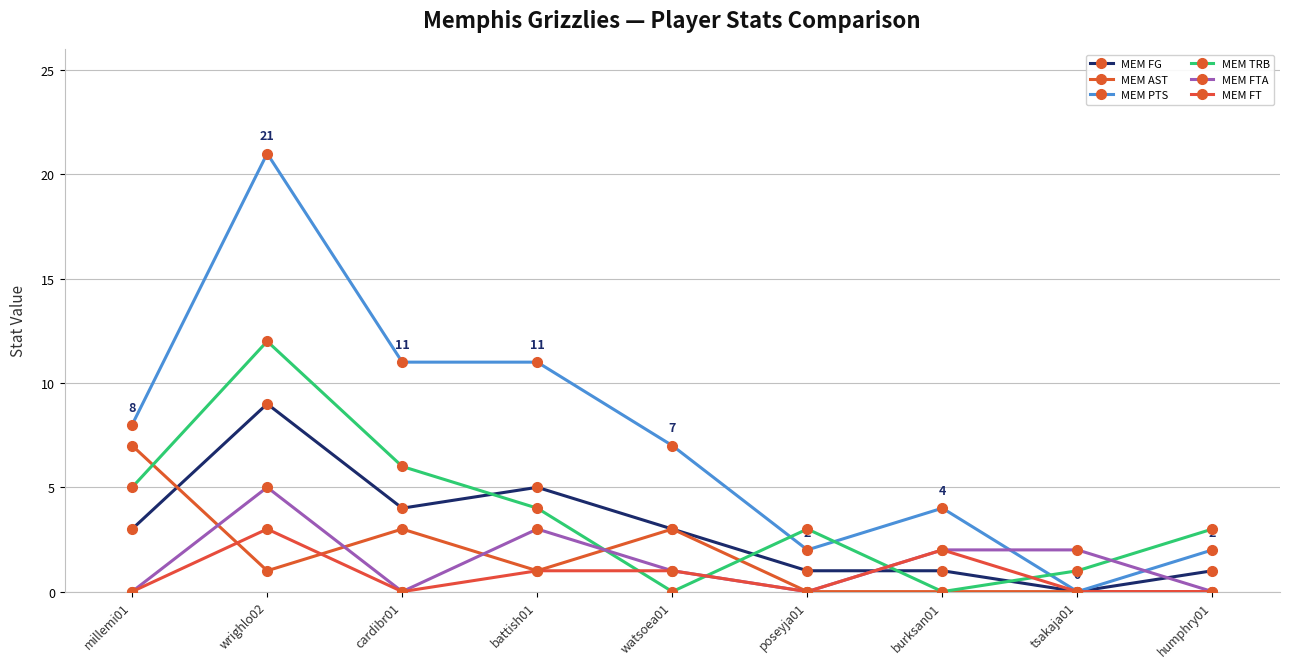

Rank the series by their maximum value, from highest to lowest.

MEM PTS, MEM TRB, MEM FG, MEM AST, MEM FTA, MEM FT